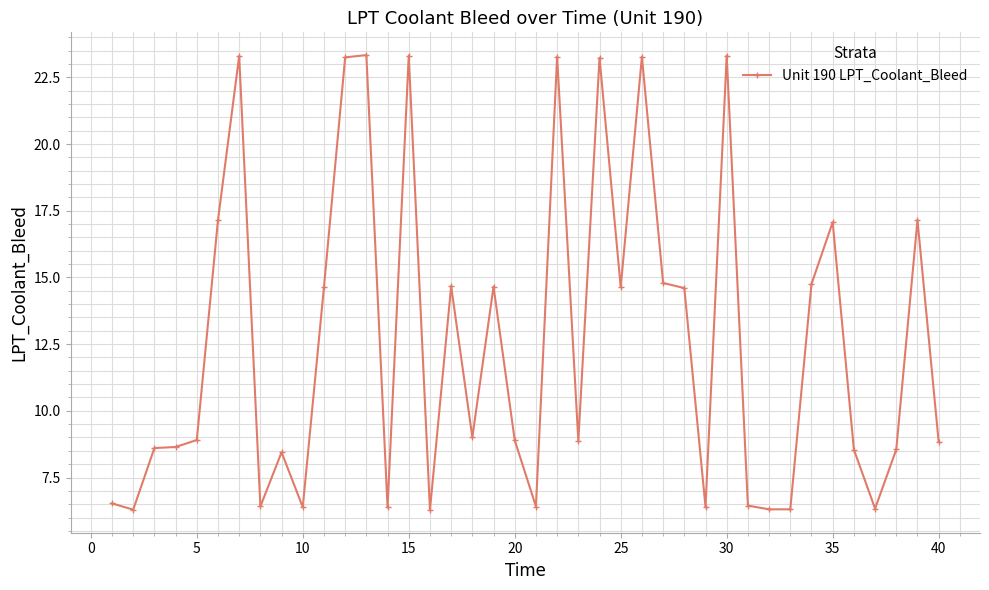

What is the smallest value displayed?

6.3